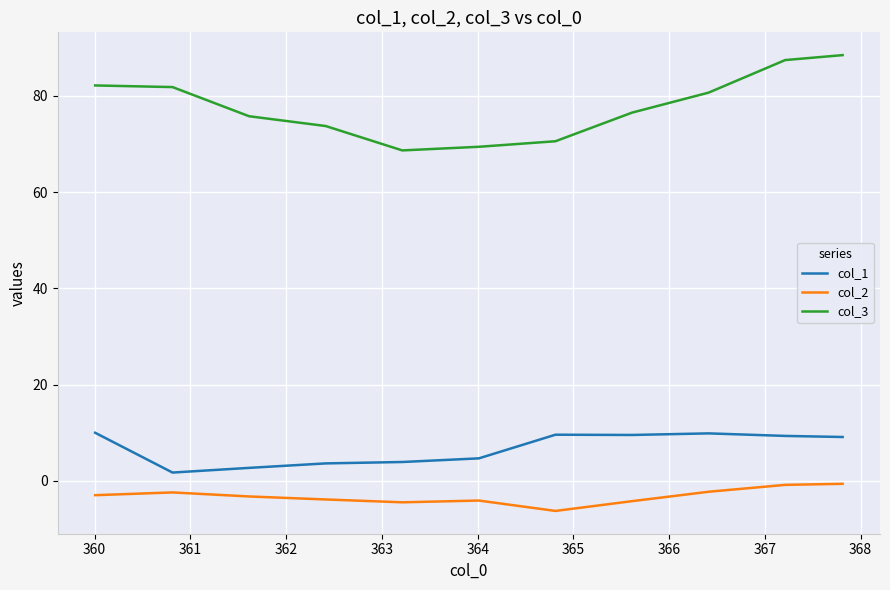

True or false: col_2 and col_3 cross at least once.

False